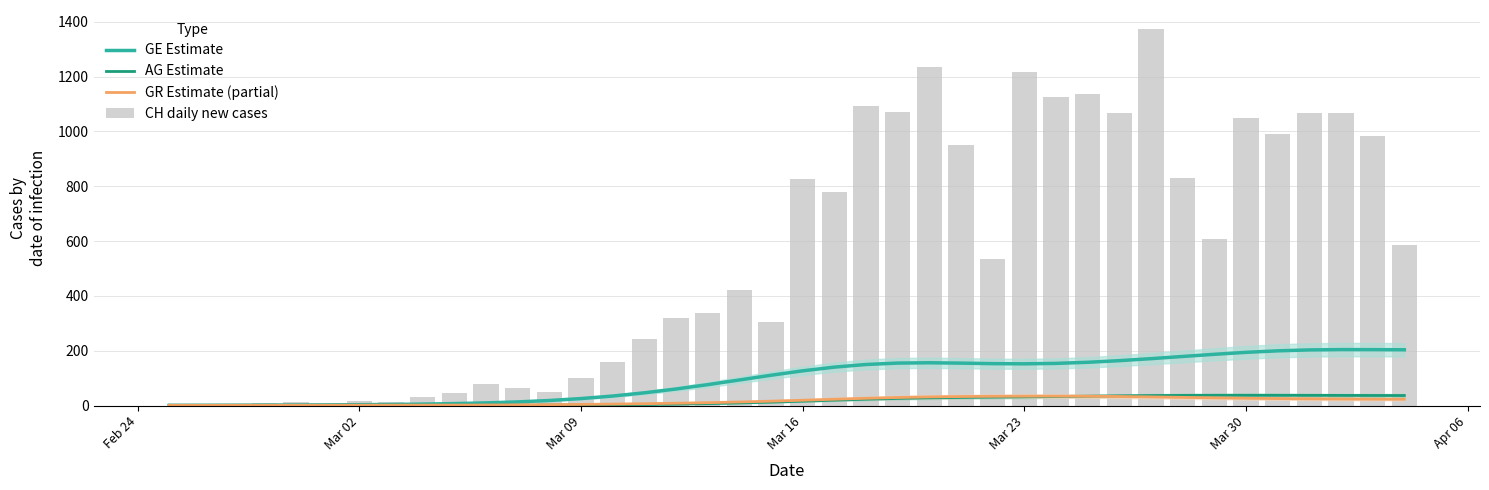

What is the total value across all series at Mar 23?

1434.3